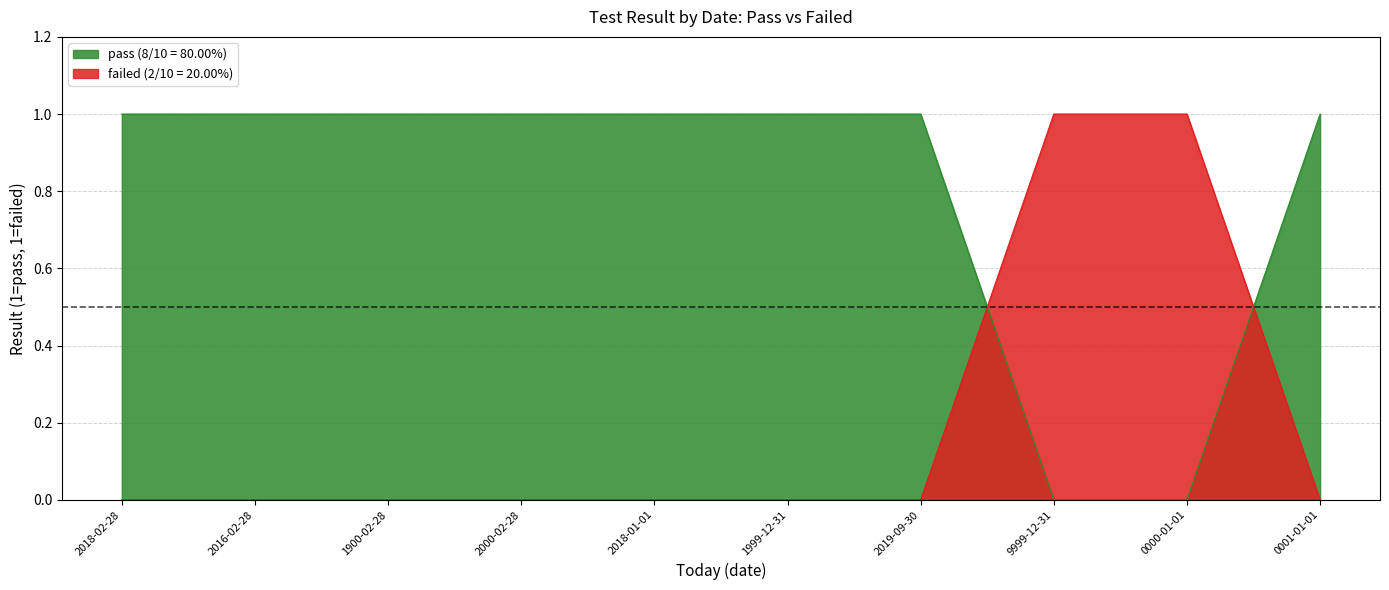

Reading left to right, list all the values displayed in this chart.

pass: 1	1	1	1	1	1	1	0	0	1
failed: 0	0	0	0	0	0	0	1	1	0